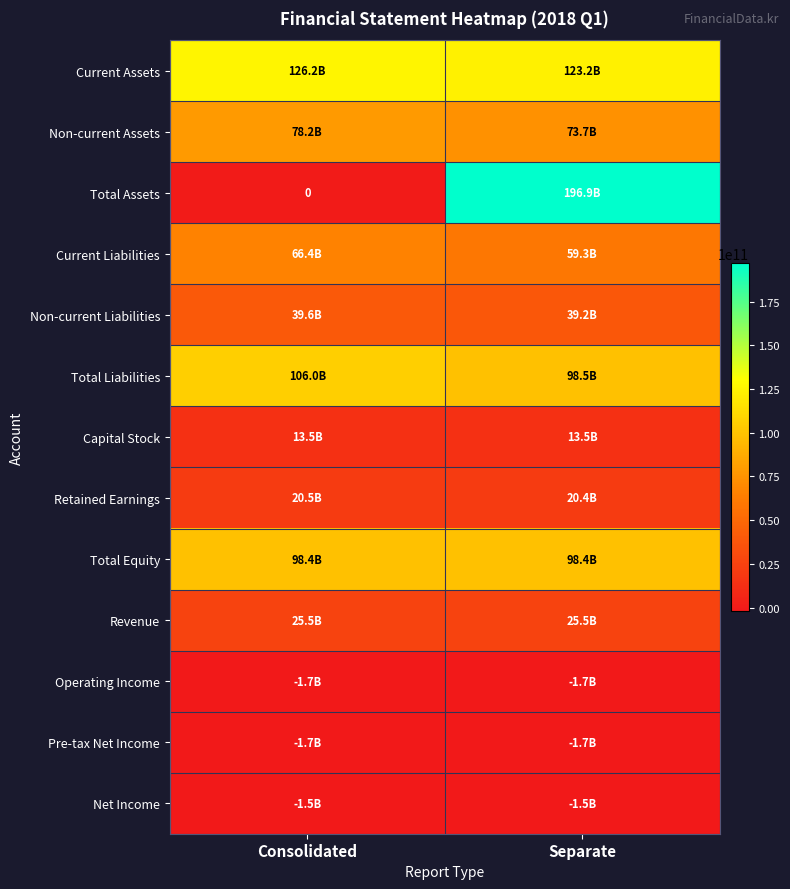

How many values in the Current Assets series are below 126207963037?

1